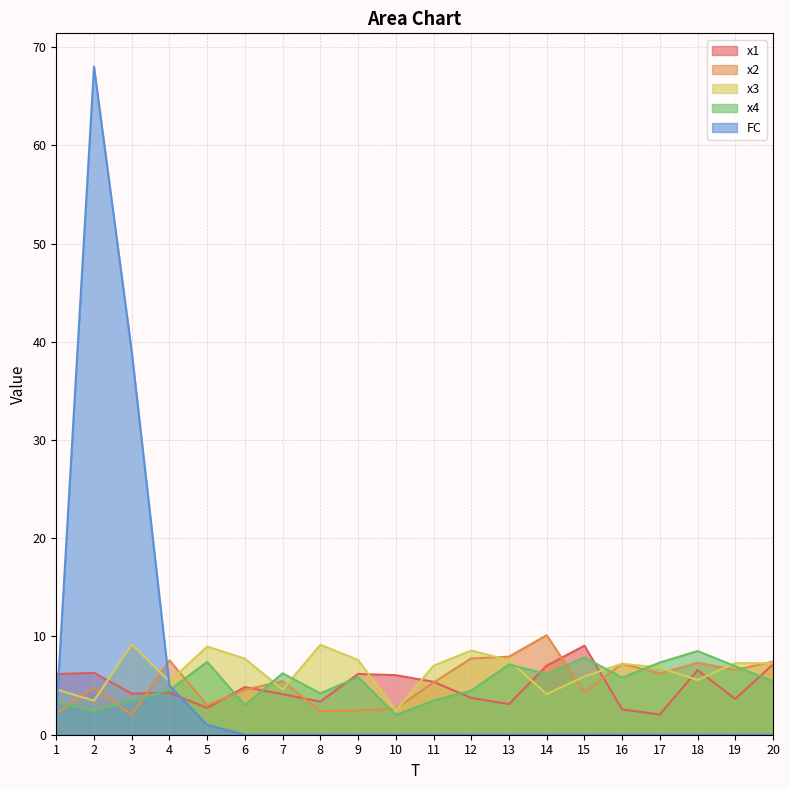

At which category is the sum across all series the highest?

2